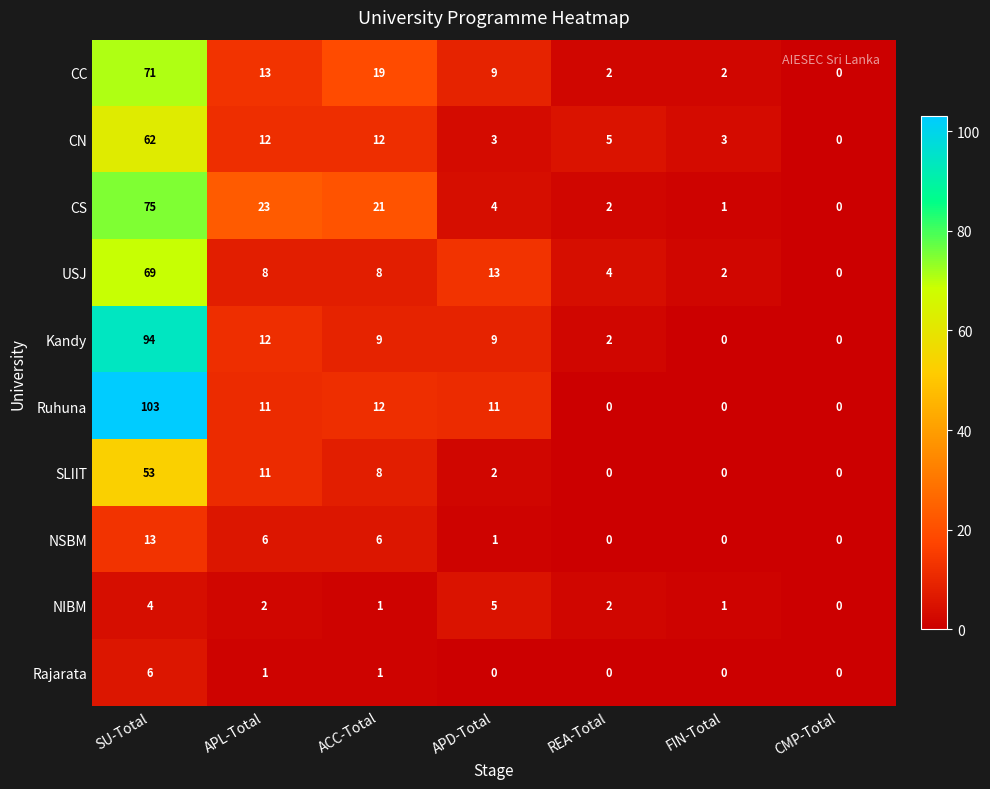

Rank the series by their maximum value, from lowest to highest.

NIBM, Rajarata, NSBM, SLIIT, CN, USJ, CC, CS, Kandy, Ruhuna